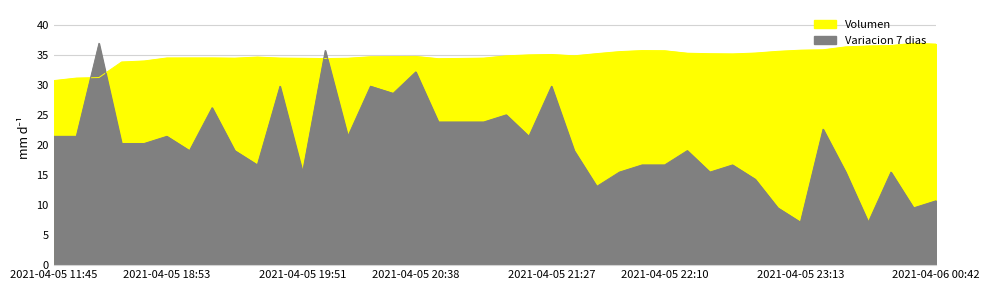

The value of Variacion 7 dias at 2021-04-05 21:48 is 22.1. True or false?

False